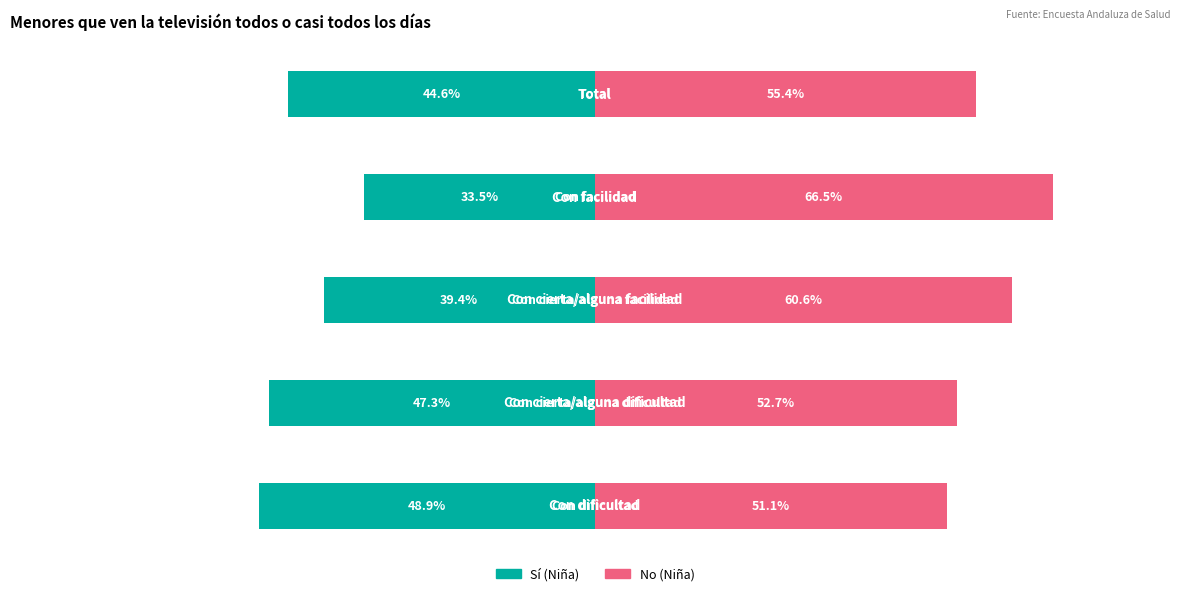

Count the number of data series in this chart.

2